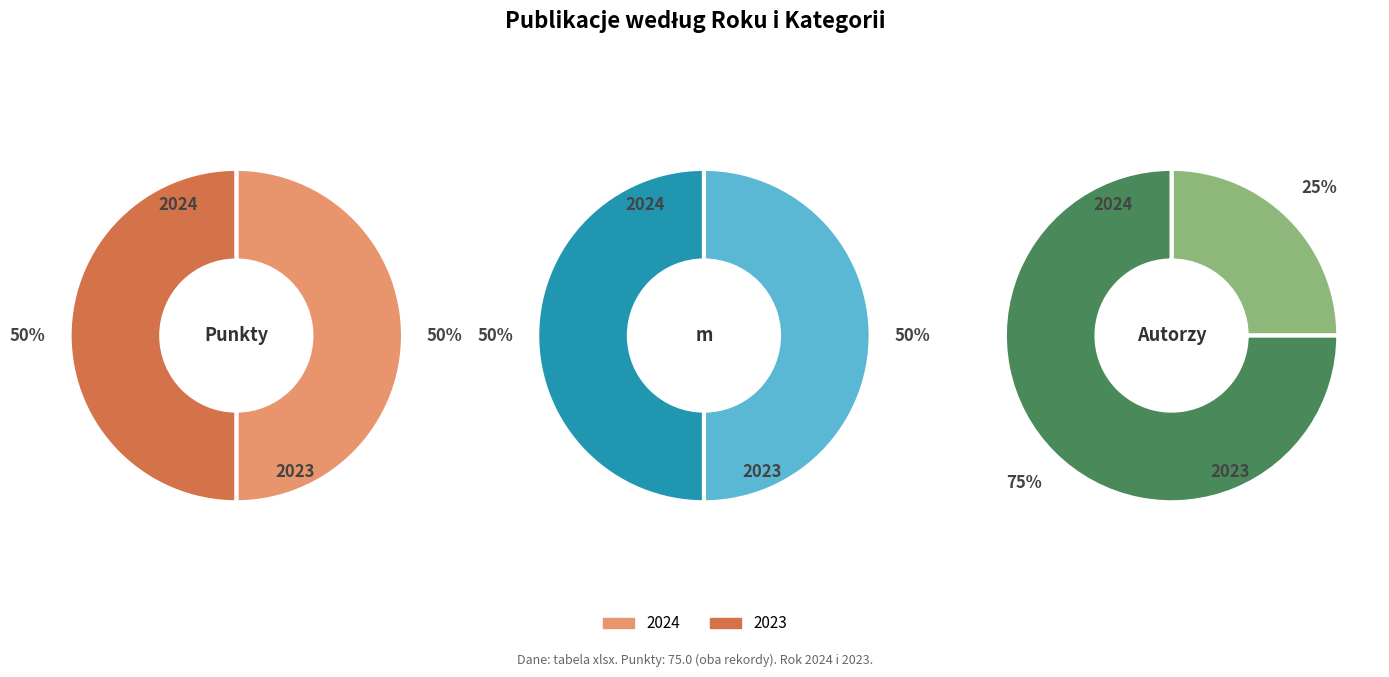

Does Sposób wytwarzania silnie hydrofobowych account for over 50% of the chart?

No